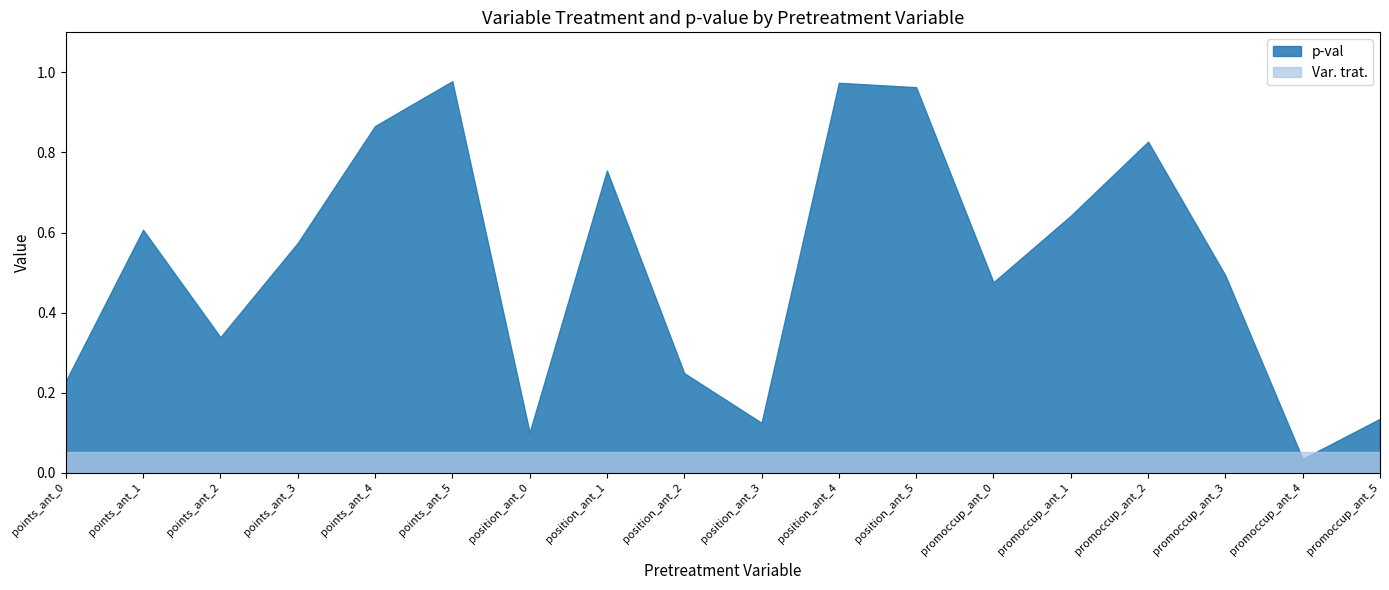

What is the sum of all p-val values?

9.4